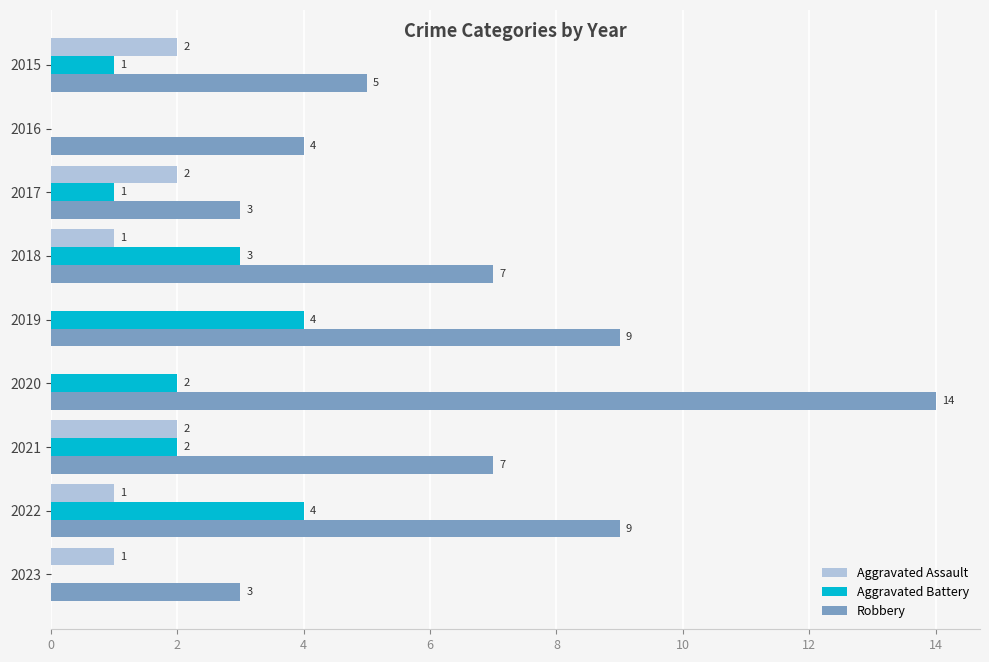

What is the sum of all Aggravated Assault values?

9